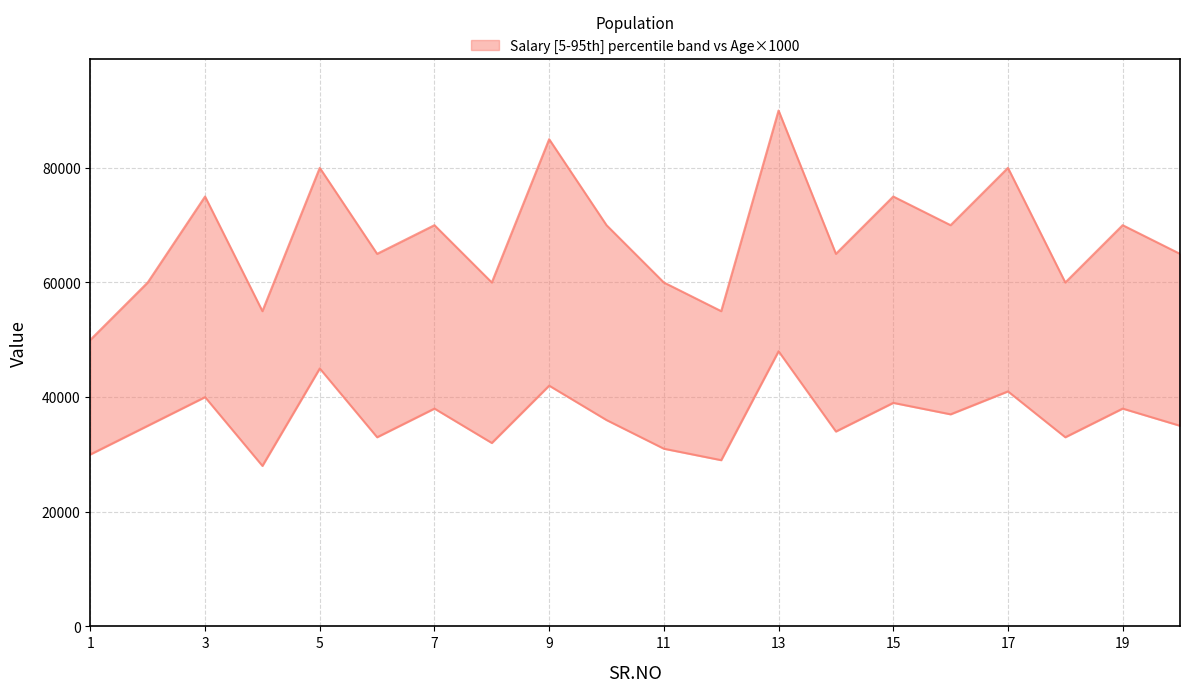

Reading left to right, list all the values displayed in this chart.

SALARY: 1=50000	2=60000	3=75000	4=55000	5=80000	6=65000	7=70000	8=60000	9=85000	10=70000	11=60000	12=55000	13=90000	14=65000	15=75000	16=70000	17=80000	18=60000	19=70000	20=65000
AGE: 1=30000	2=35000	3=40000	4=28000	5=45000	6=33000	7=38000	8=32000	9=42000	10=36000	11=31000	12=29000	13=48000	14=34000	15=39000	16=37000	17=41000	18=33000	19=38000	20=35000